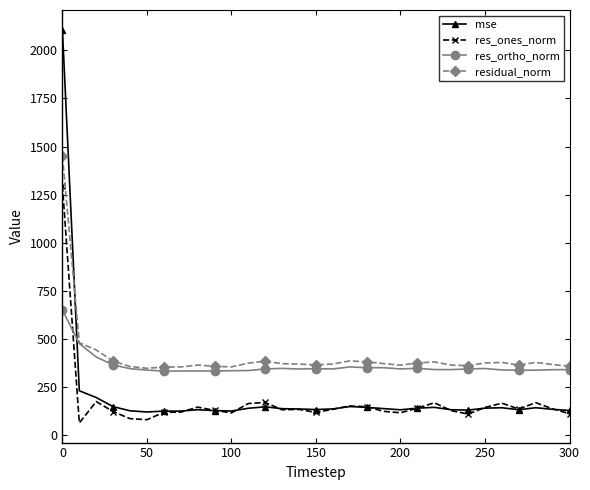

What is the sum of all residual_norm values?

12714.5